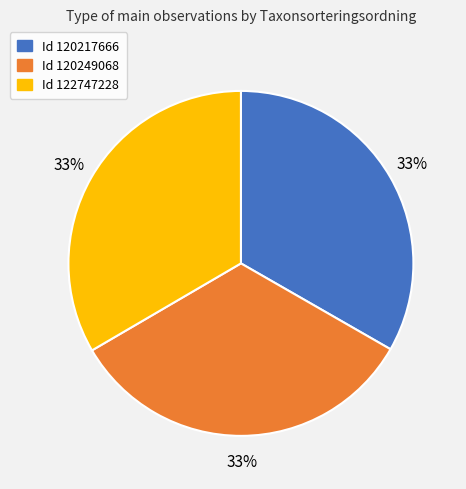

Do Id 120217666 and Id 122747228 together represent more than half of the pie?

Yes